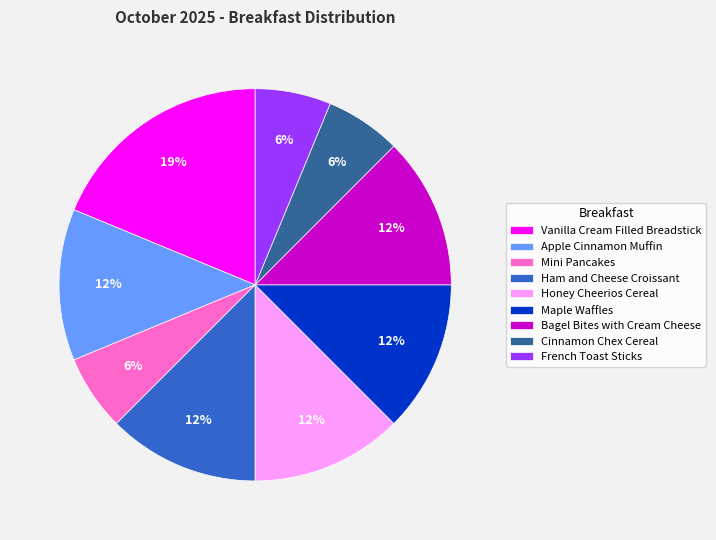

Is there any slice that represents more than half of the pie?

No